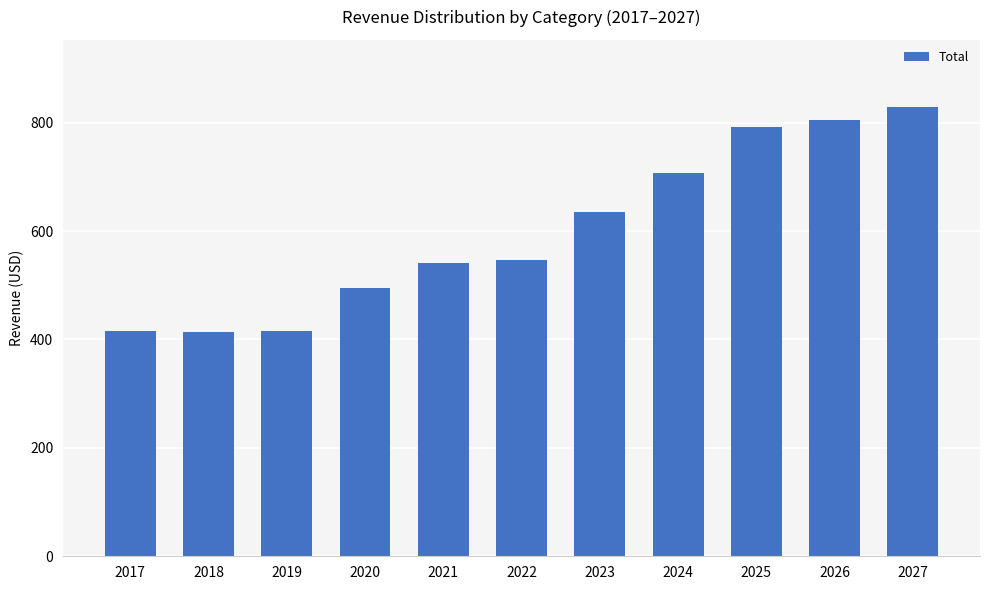

The value at 2020 is 495.8. True or false?

True